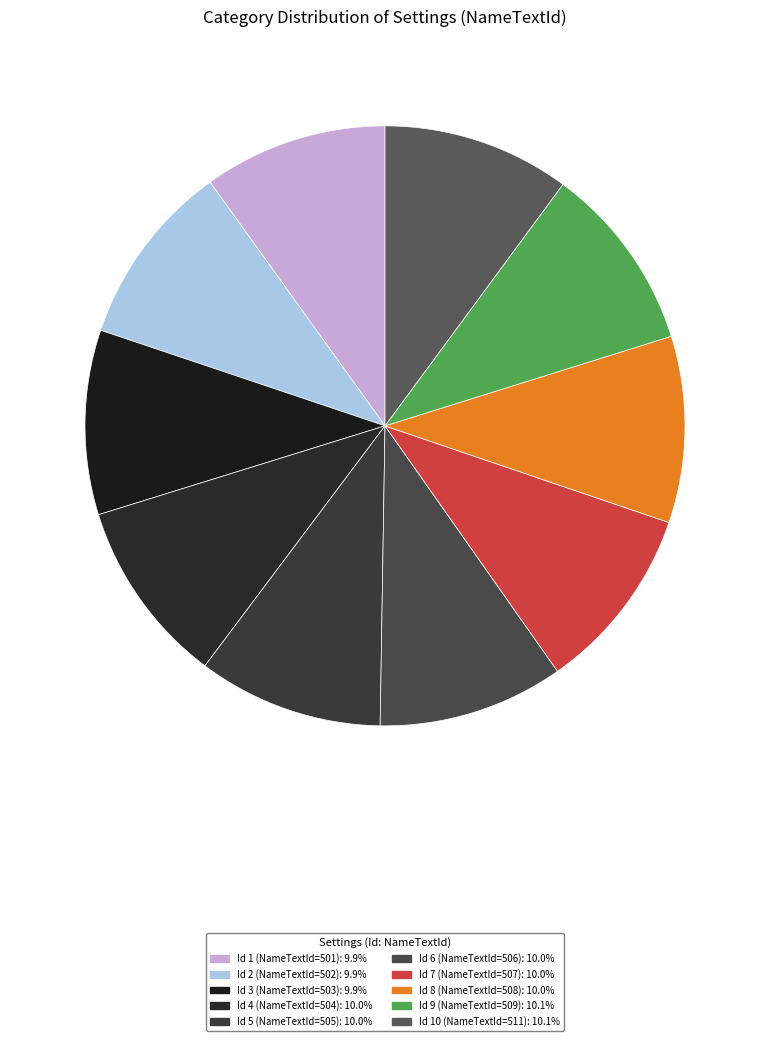

How many slices are in this pie chart?

10